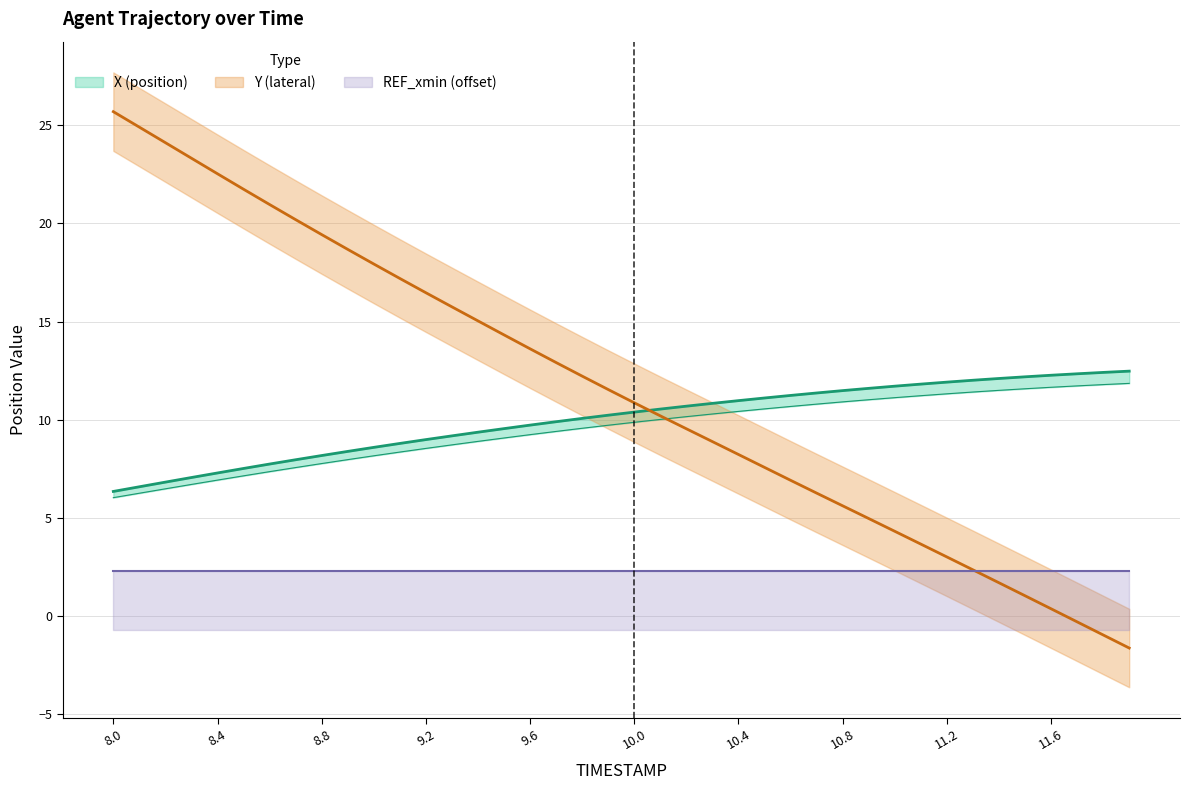

Is this an area chart (filled region under the line)?

No